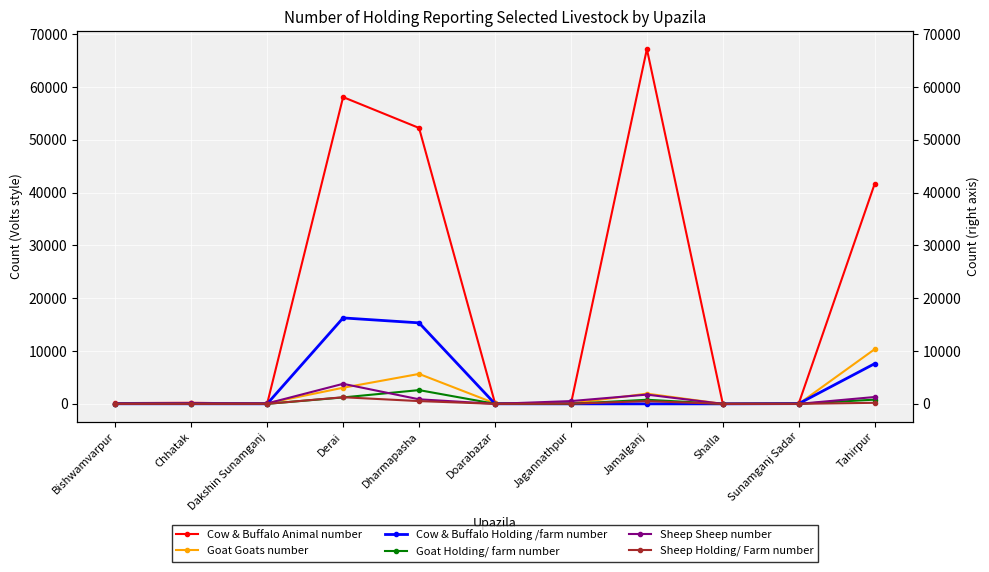

Which category has the highest value in the Sheep Sheep number series?

Derai